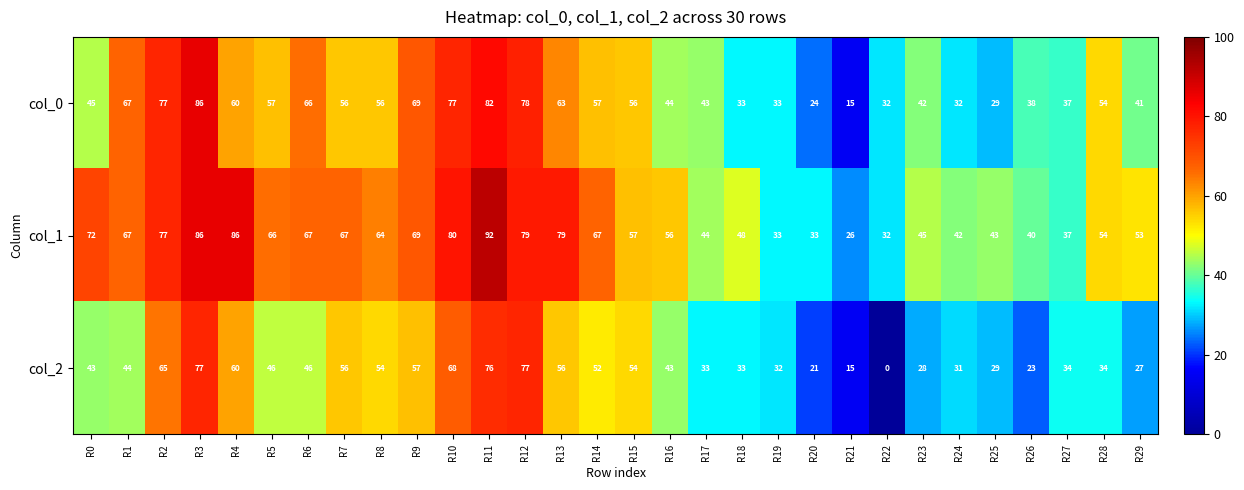

Read the col_1 value at R0, to the nearest 5.

70